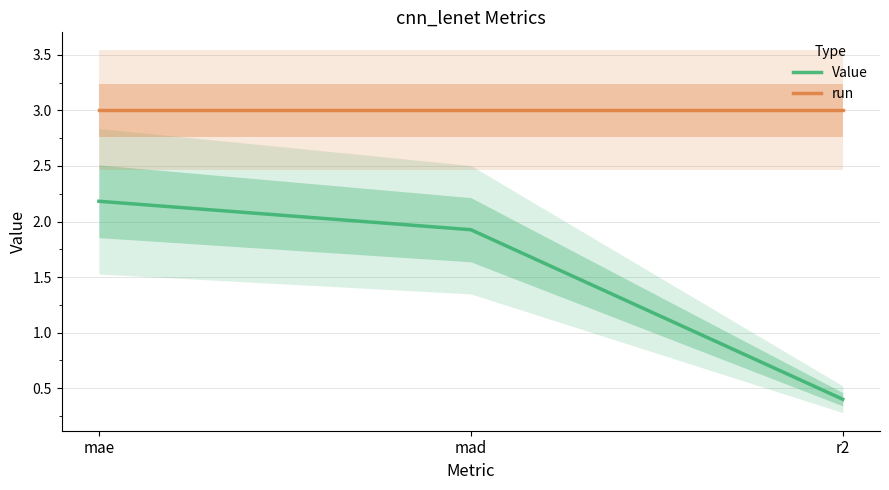

What is the maximum value for Value?

2.2